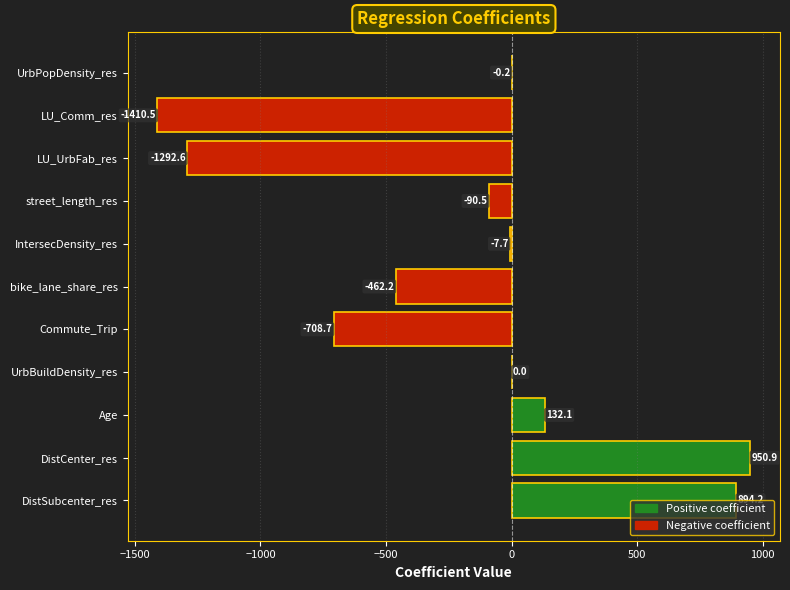

What is the sum of the values at street_length_res and LU_UrbFab_res?

-1383.1